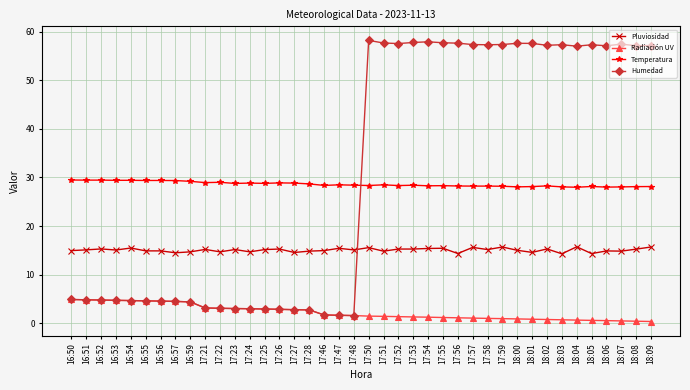

Does the chart display data point markers on the line(s)?

Yes